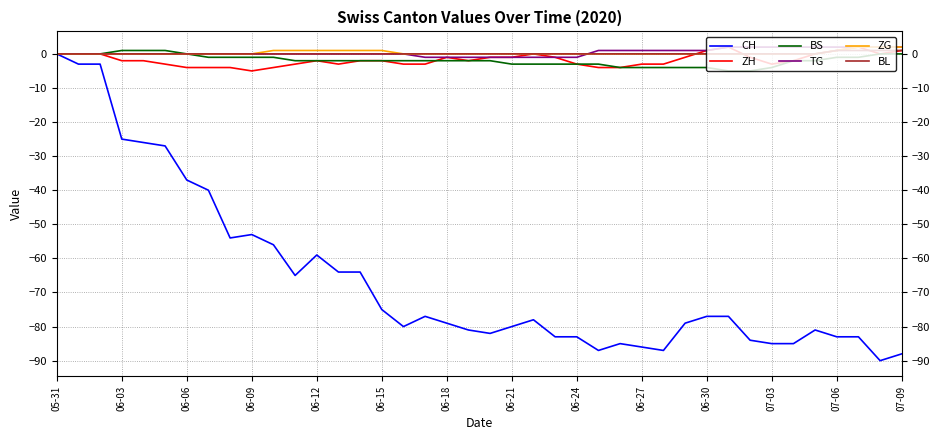

What are all the series names shown in the legend?

CH, ZH, BS, TG, ZG, BL